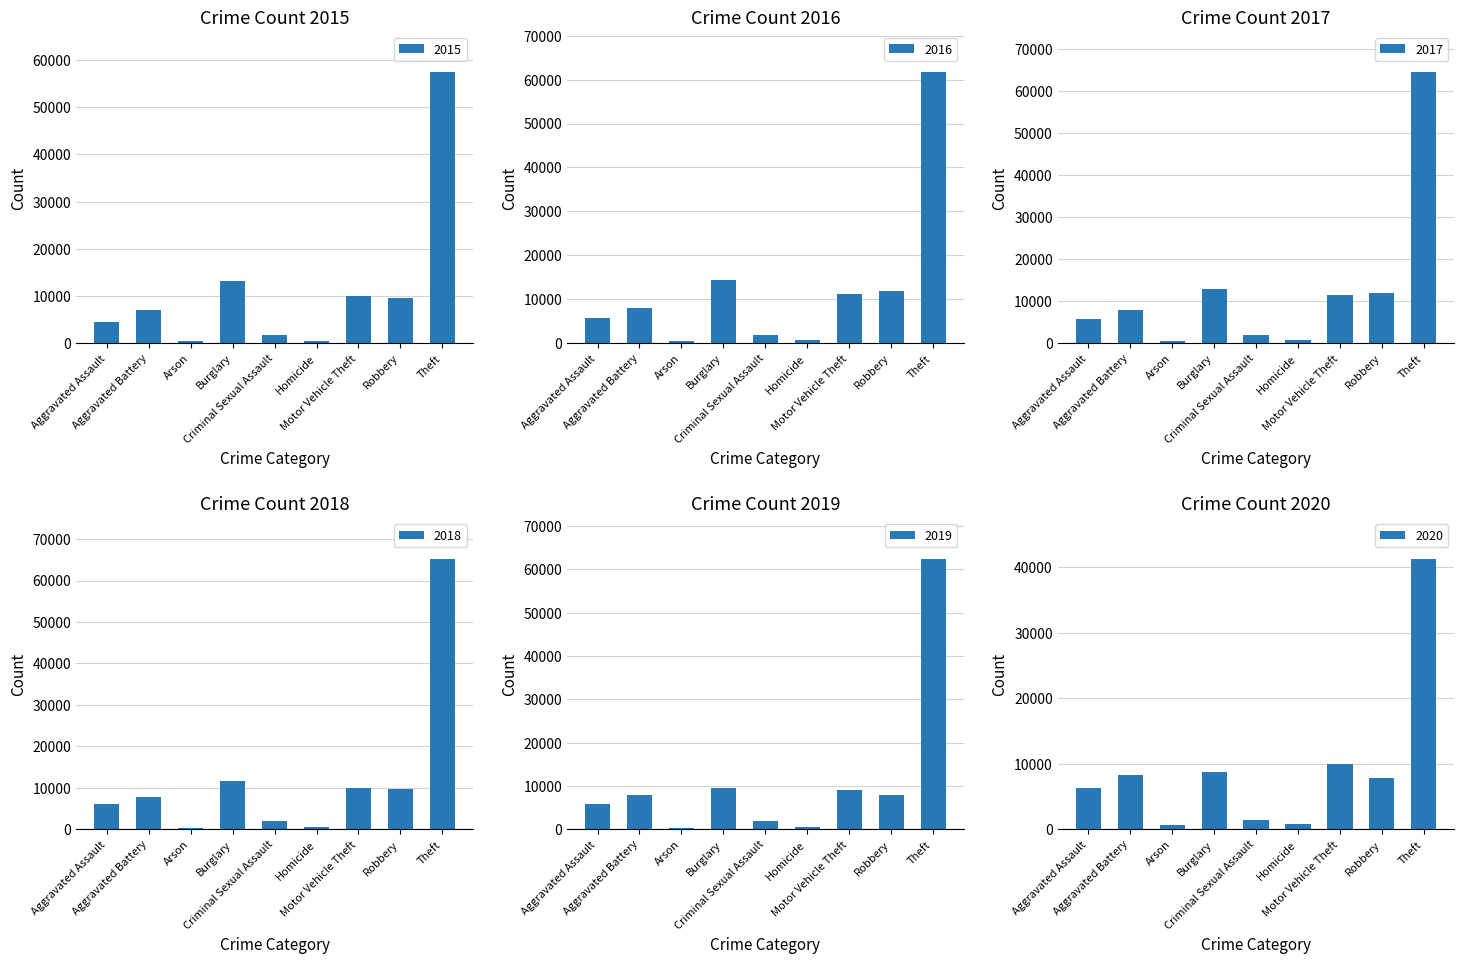

Rank the series at Burglary from lowest to highest value.

2020, 2019, 2018, 2017, 2015, 2016